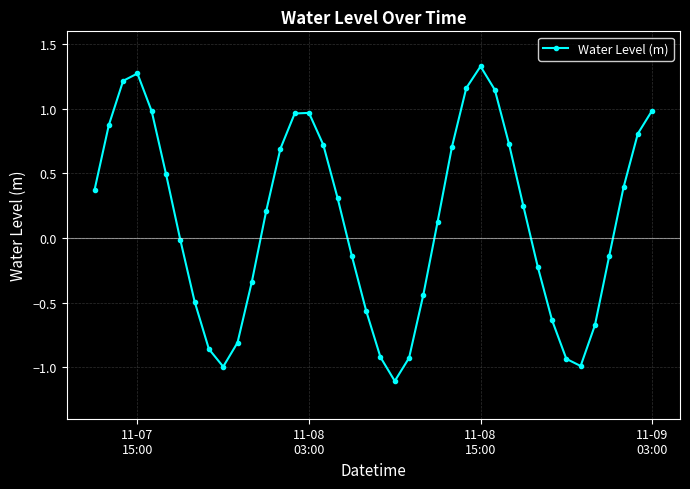

How many points are higher than both their immediate neighbors (excluding endpoints)?

3